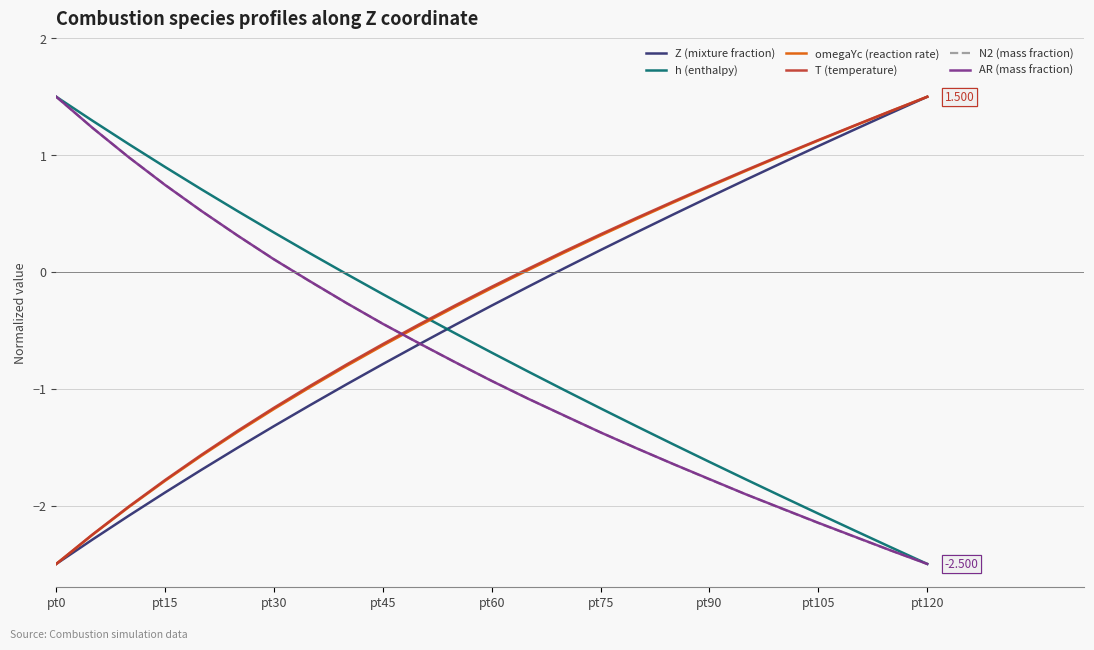

After their last crossing, which series has the higher values: h (enthalpy) or Z (mixture fraction)?

Z (mixture fraction)